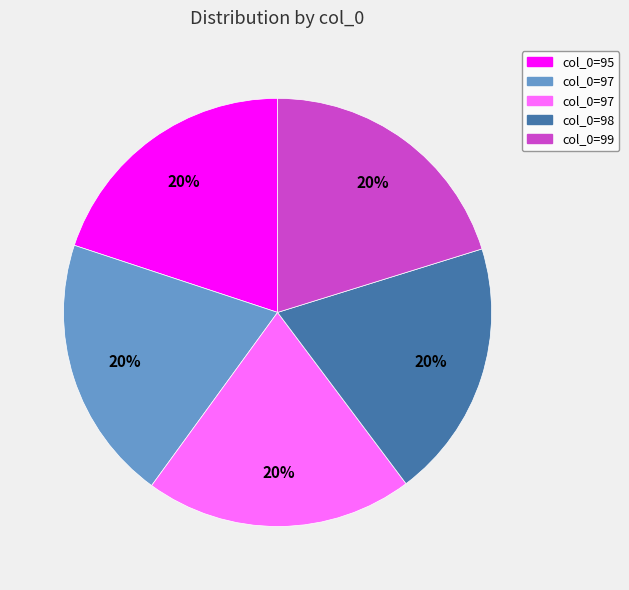

To the nearest percent, what is the average slice percentage?

20%